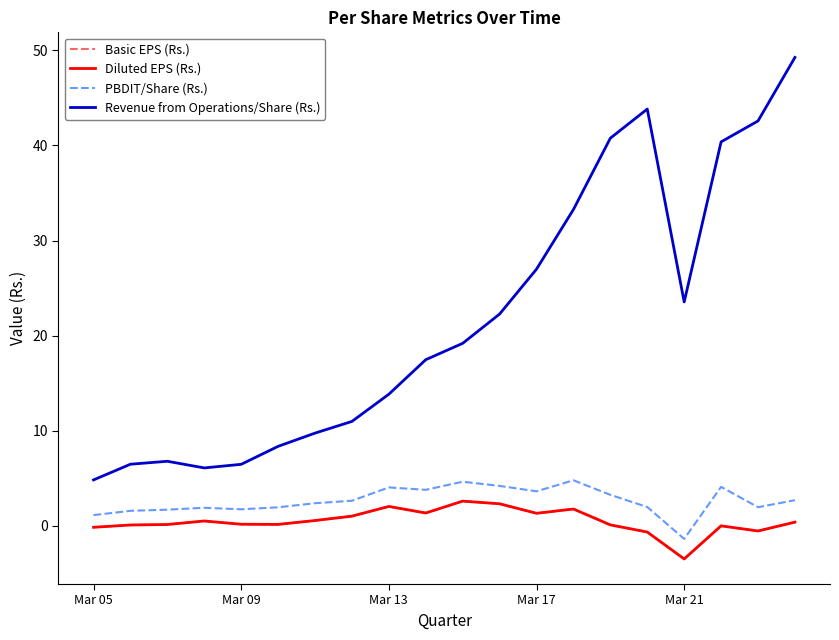

Is this an area chart (filled region under the line)?

No